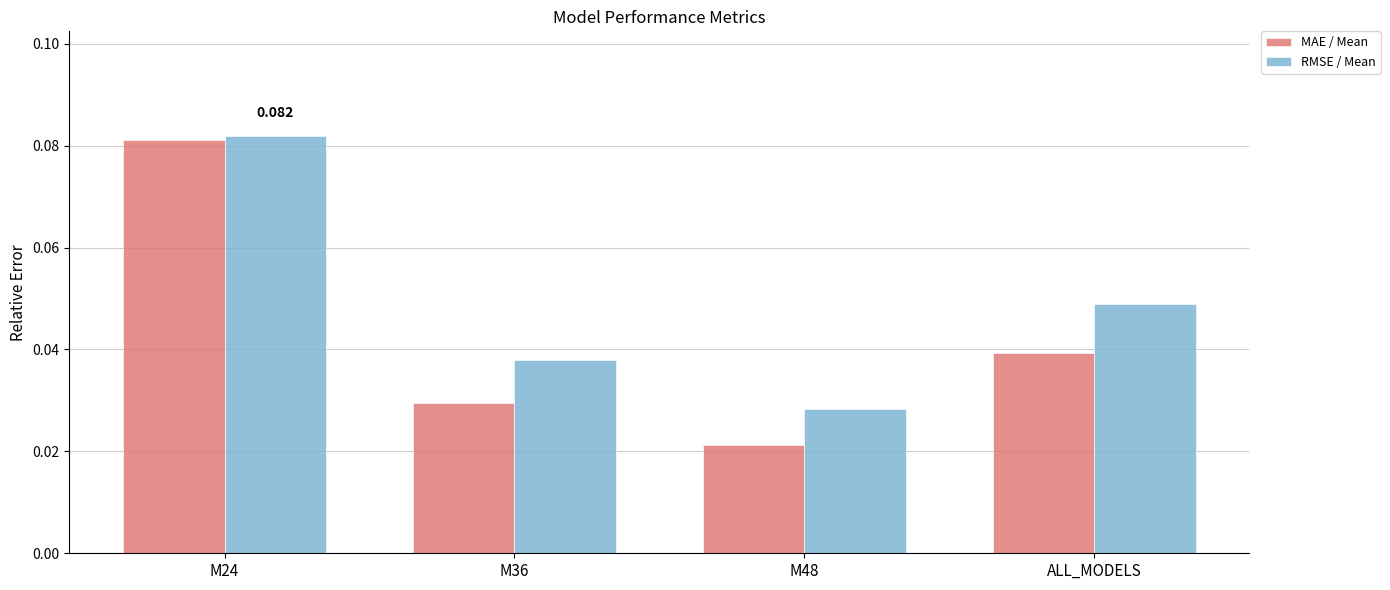

Which series has the largest total across all categories?

RMSE / Mean